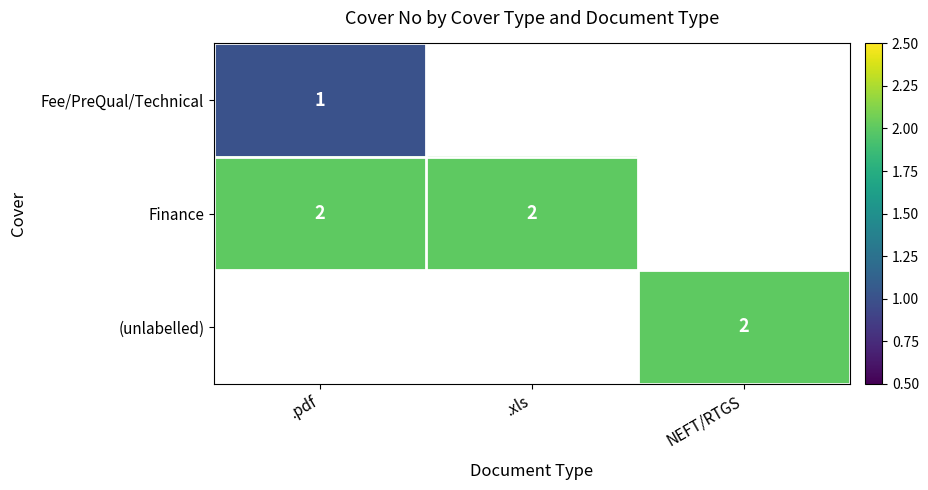

Between NEFT/RTGS and .xls, which is larger?

.xls